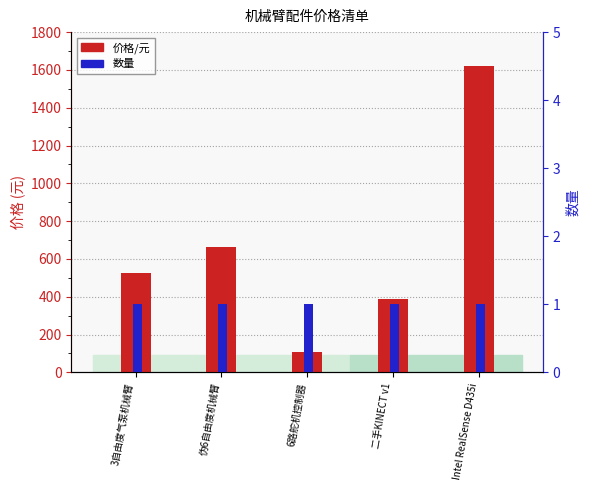

Reading left to right, list all the values displayed in this chart.

价格/元: 528.0	665.6	108.0	388.0	1619.0
数量: 1.0	1.0	1.0	1.0	1.0